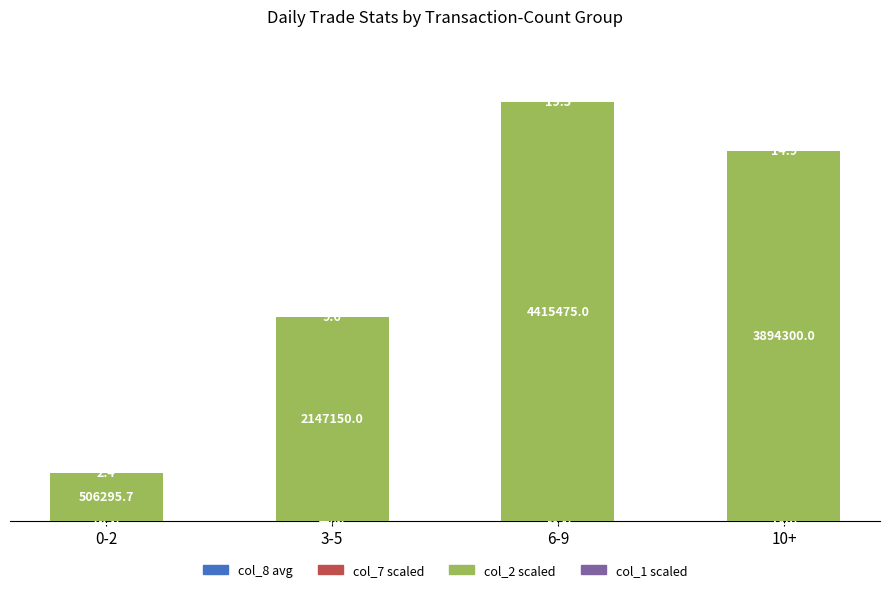

At which category is the sum across all series the highest?

6-9